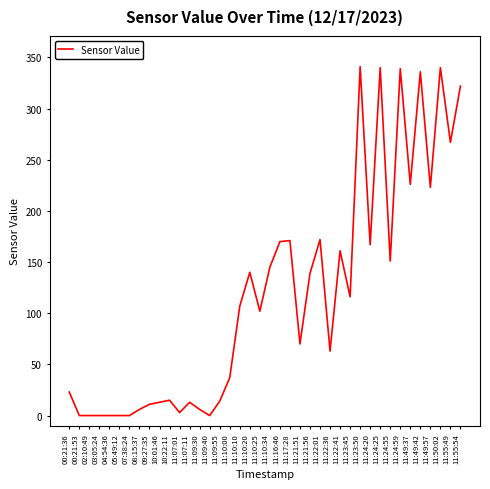

How many series are shown in this chart?

1